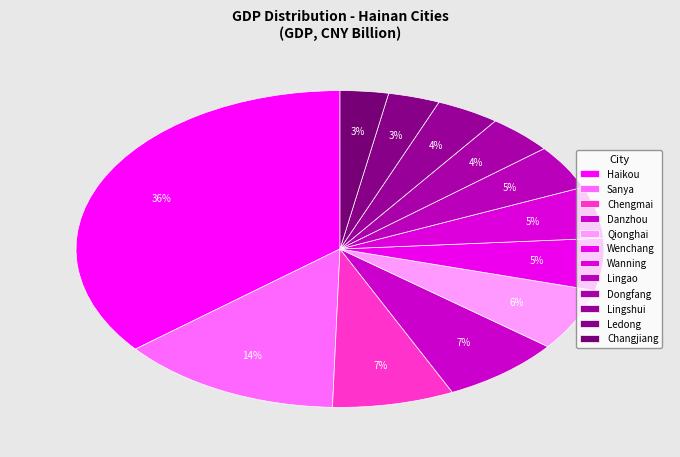

How many slices are in this pie chart?

12